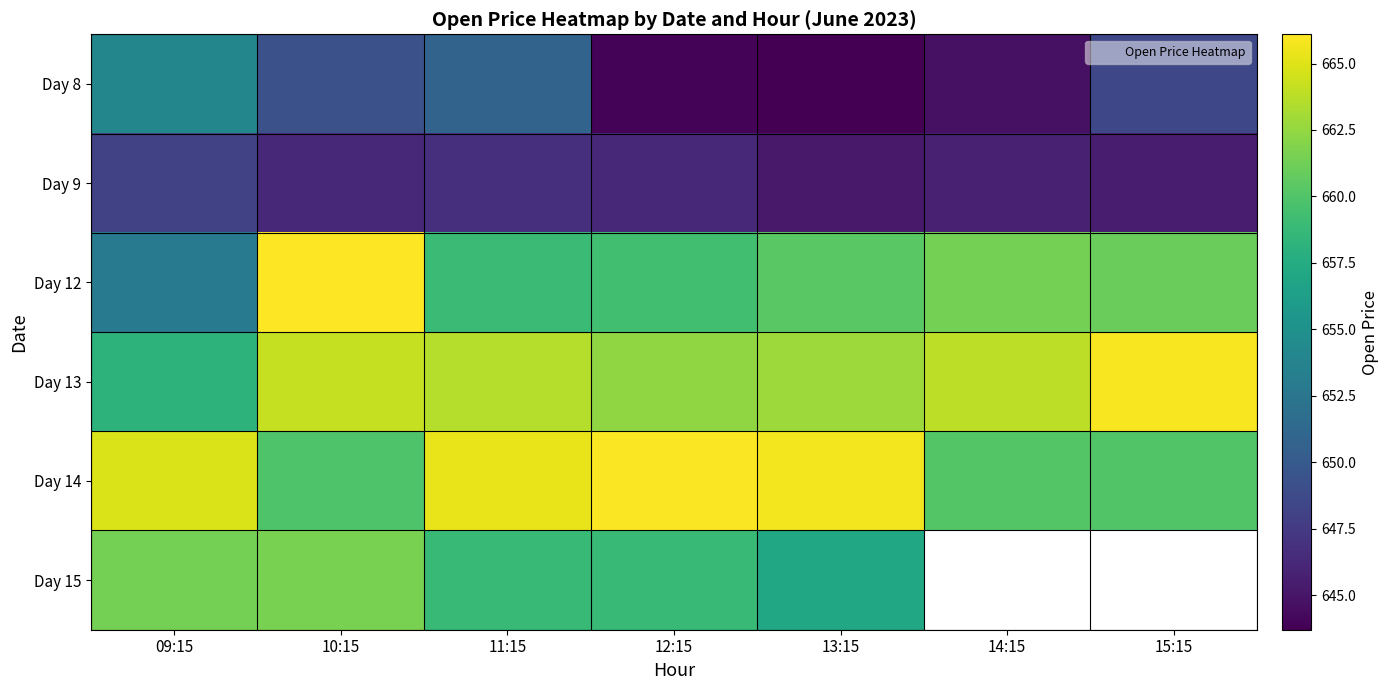

What is the average value of the Day 13 series?

663.0